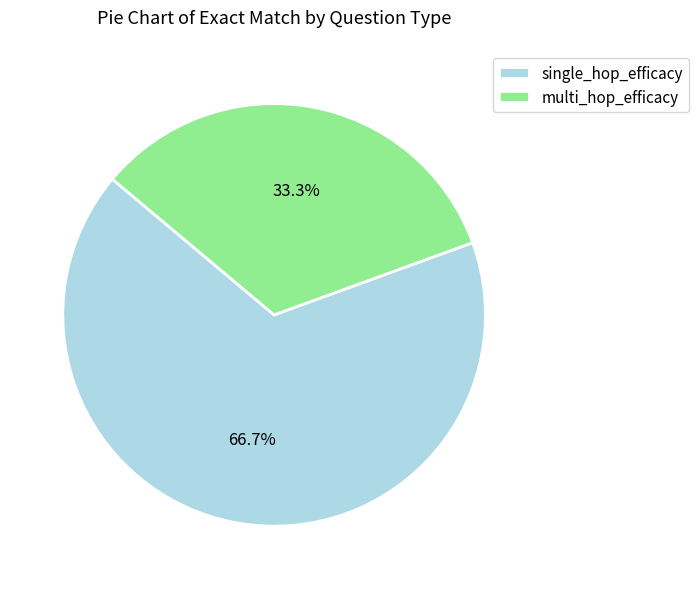

Rank the categories by value from lowest to highest.

multi_hop_efficacy, single_hop_efficacy